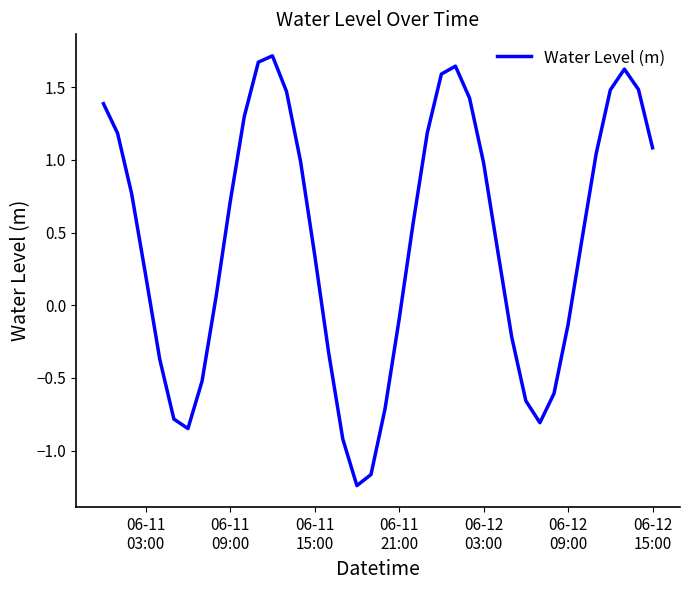

How many lines are shown in the chart?

1